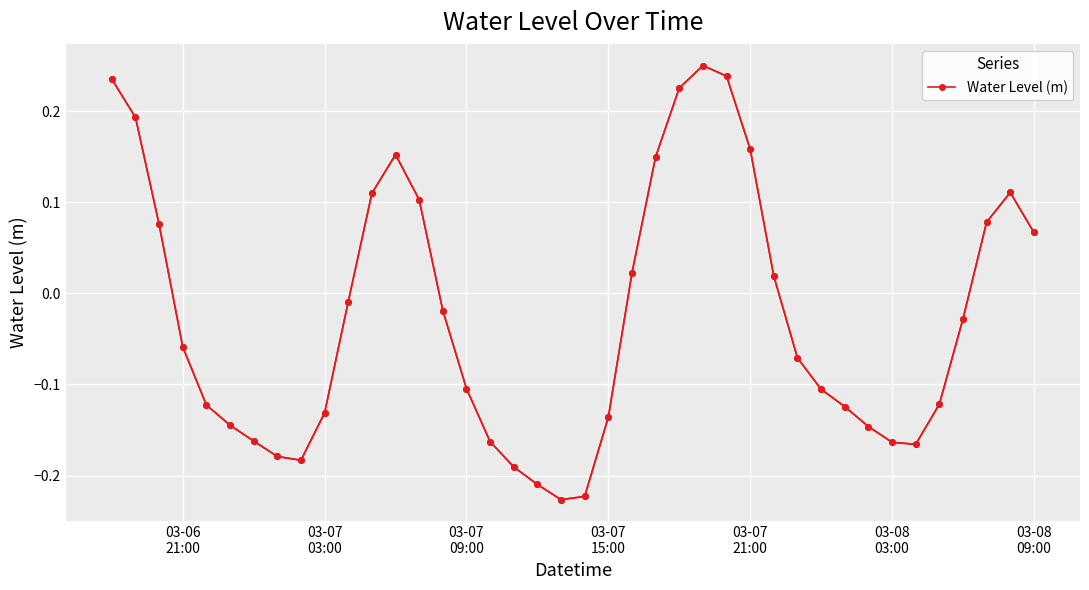

True or false: the data has more than 2 interior local peaks.

True